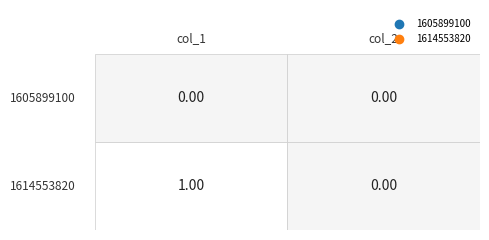

At how many categories does at least one series exceed 0?

1